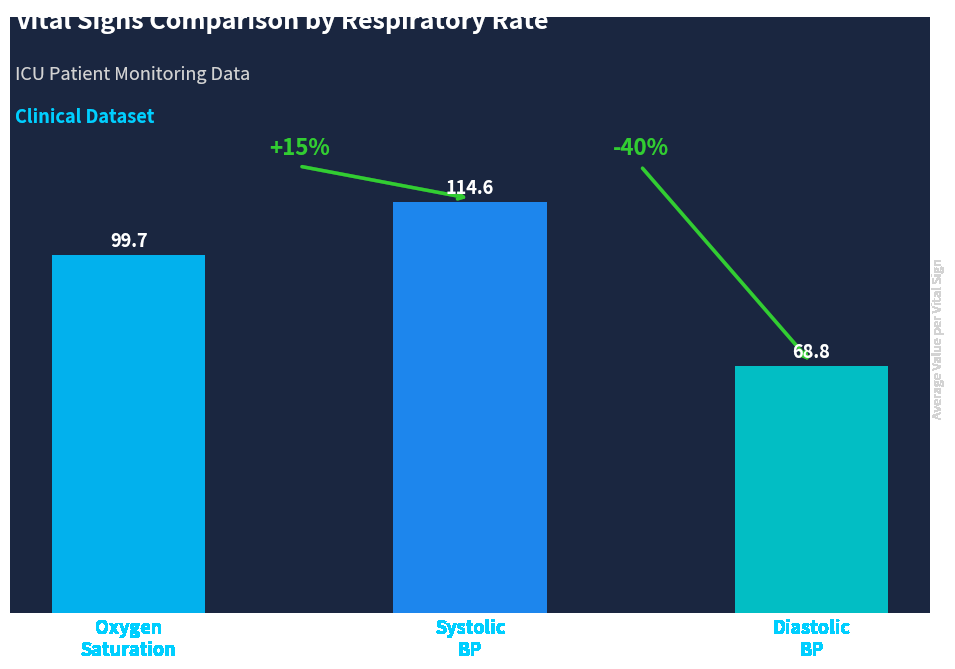

What position from the left is Systolic
BP?

2